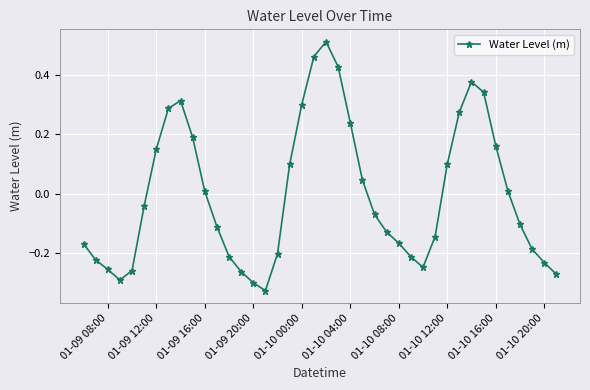

What is the difference between the maximum and minimum values?

0.8